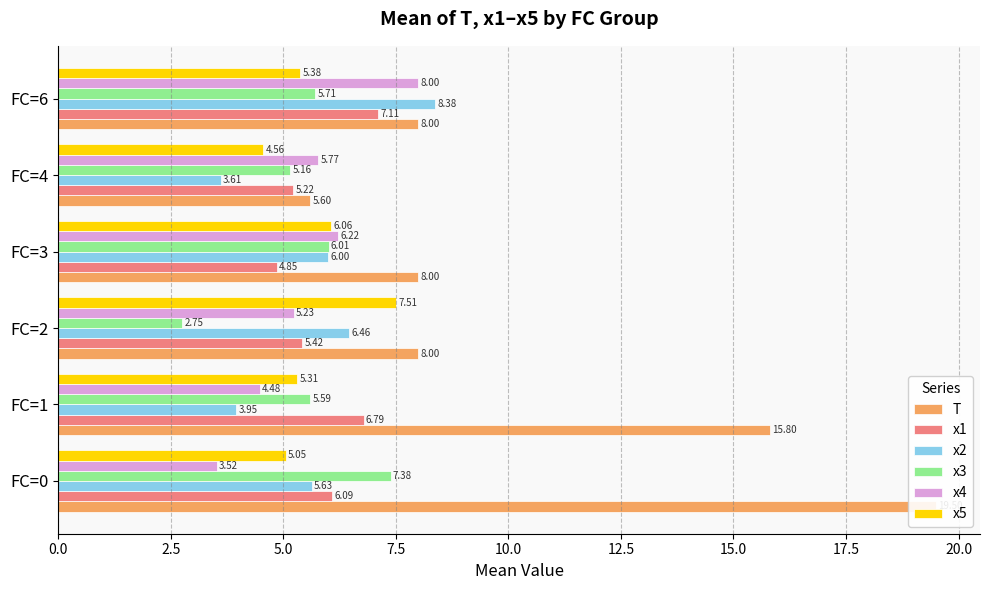

What is the total value across all series at FC=4?

29.9